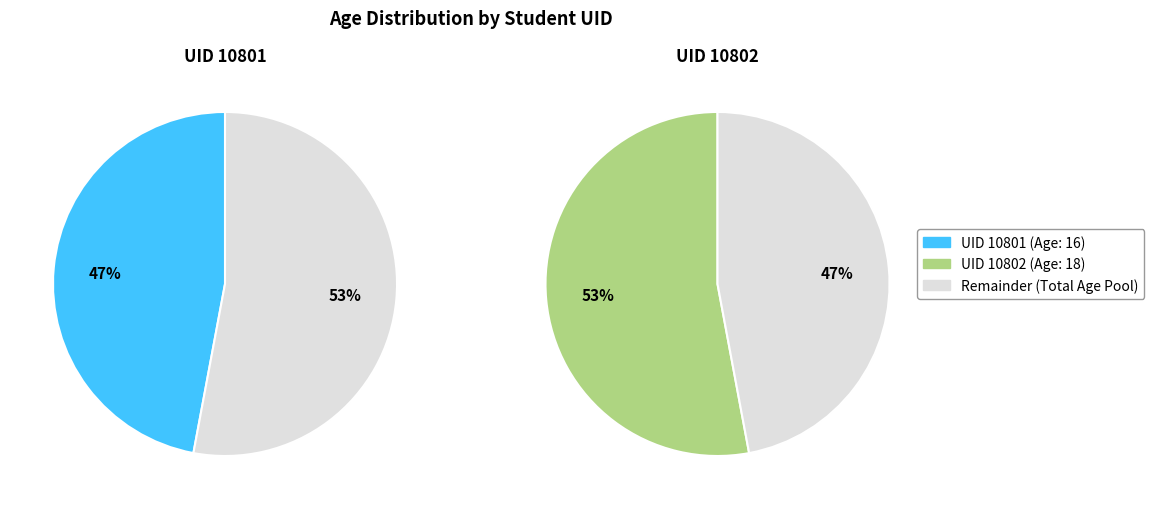

Which slice is the smallest?

10801